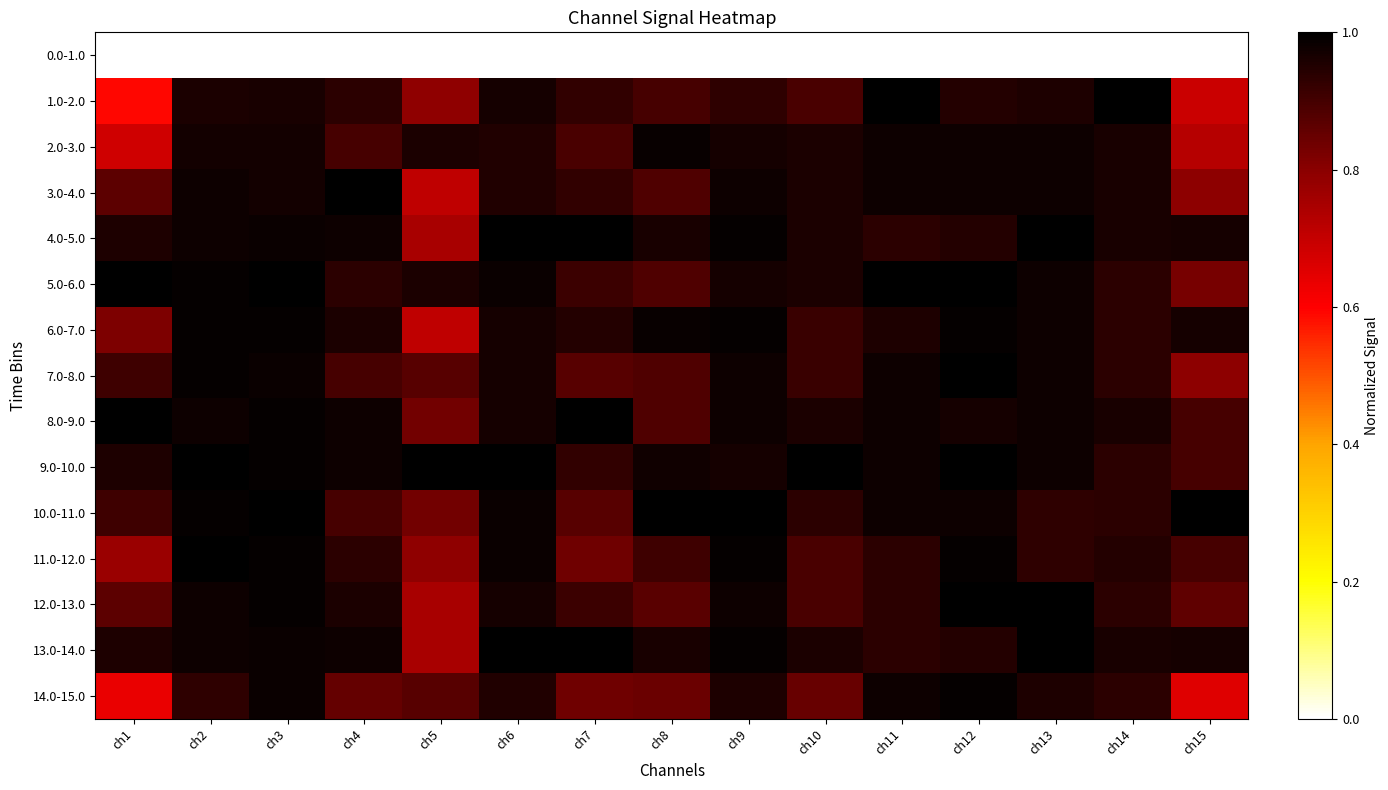

Between ch13 and ch14, which series saw the biggest shift?

12.0-13.0